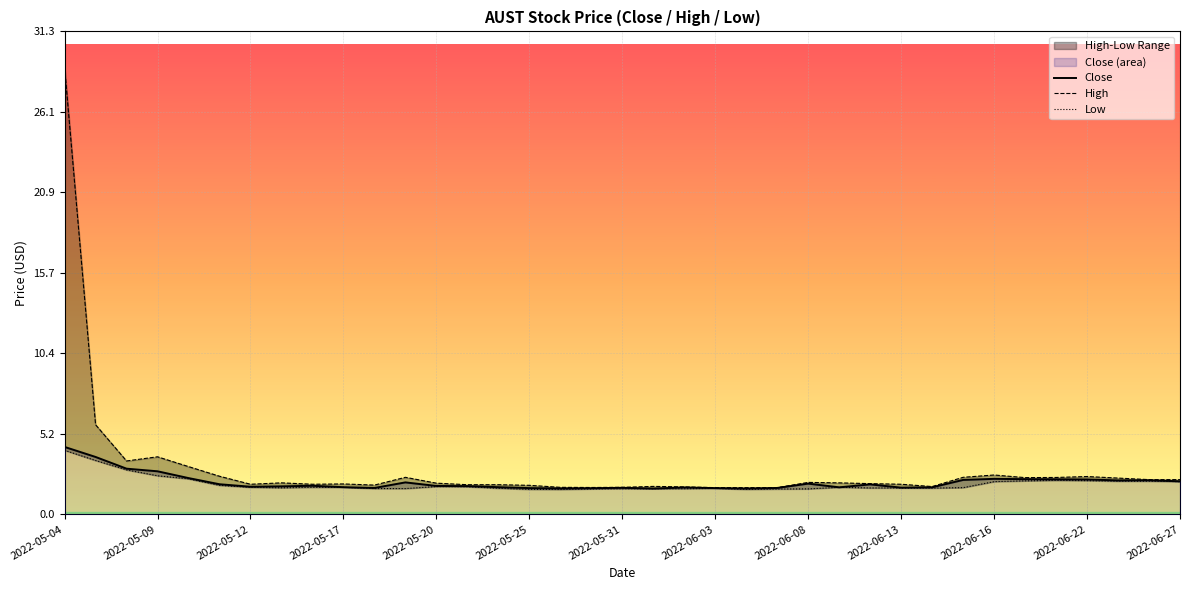

At which label does Close reach its peak?

2022-05-04